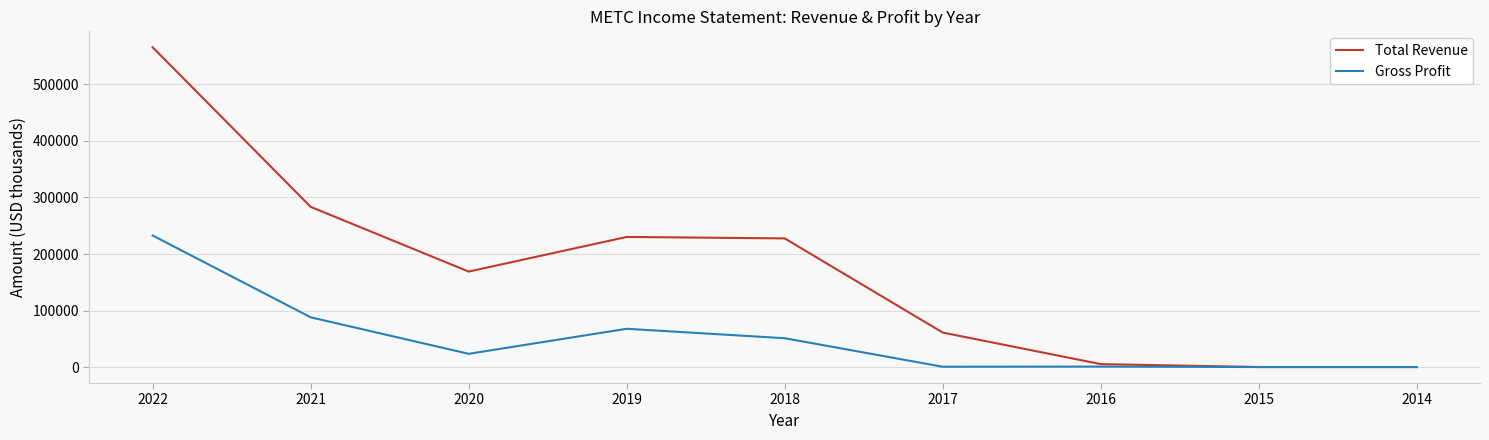

At which category does the chart reach its peak across all series?

2022